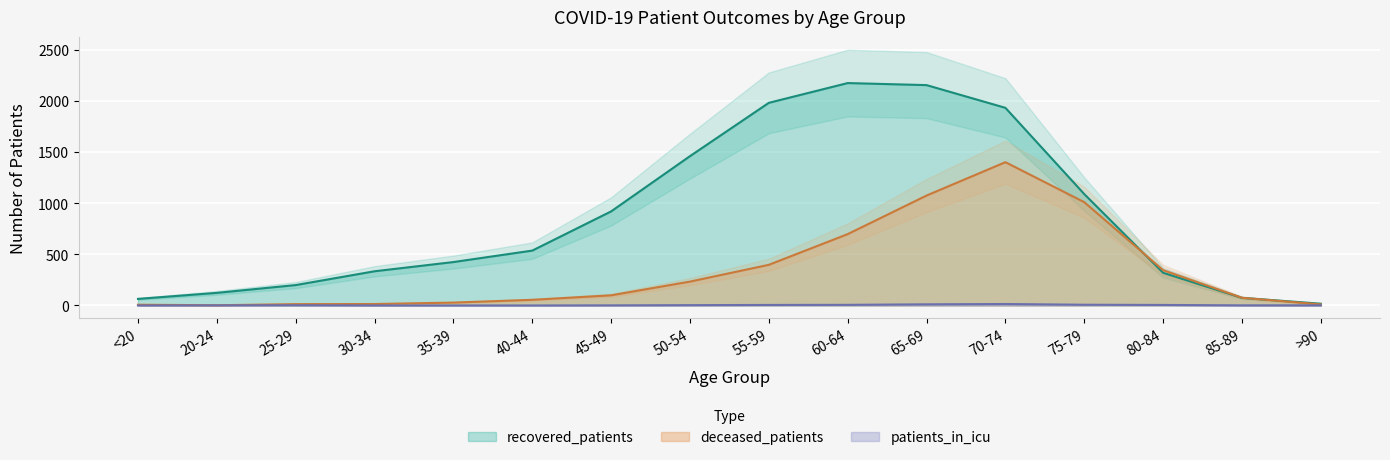

How many data points in patients_in_icu are less than 2?

8